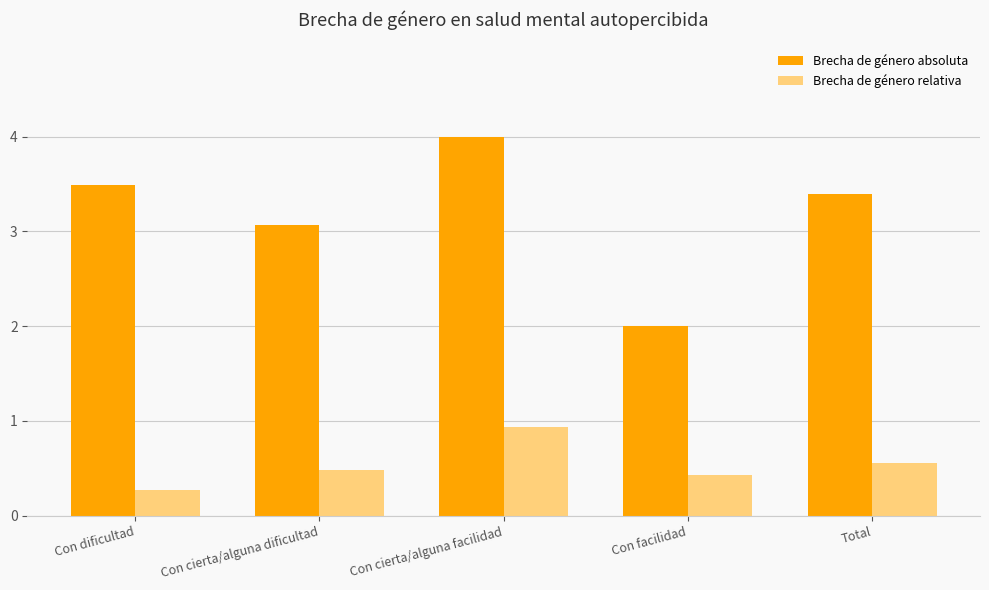

What is the difference between the highest and lowest values at Total?

2.8